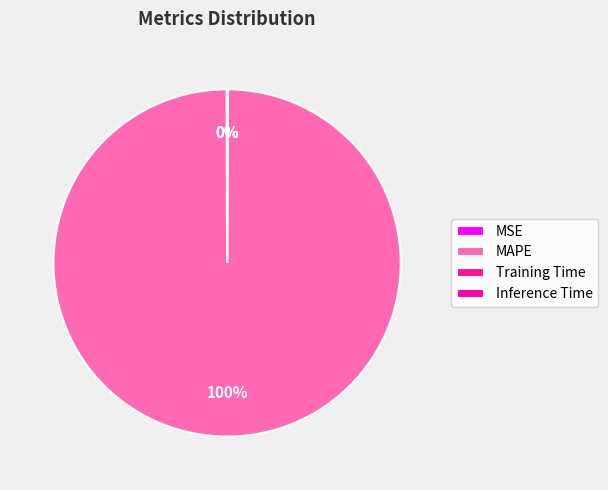

Is Inference Time the majority of the pie?

No